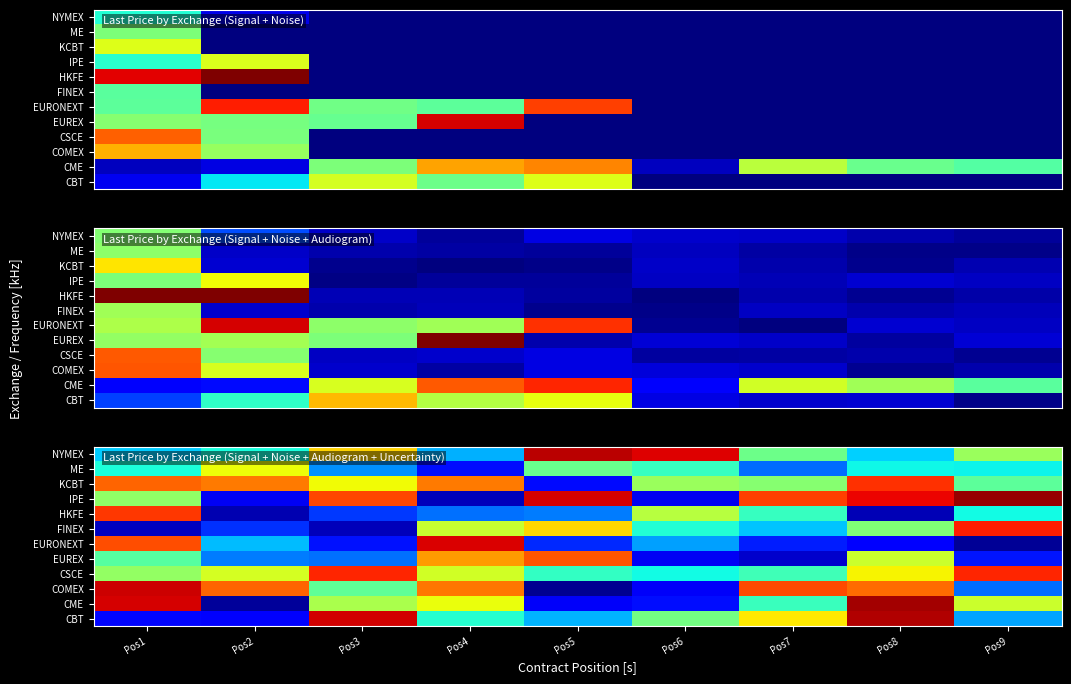

At which category is the sum across all series the highest?

Pos8